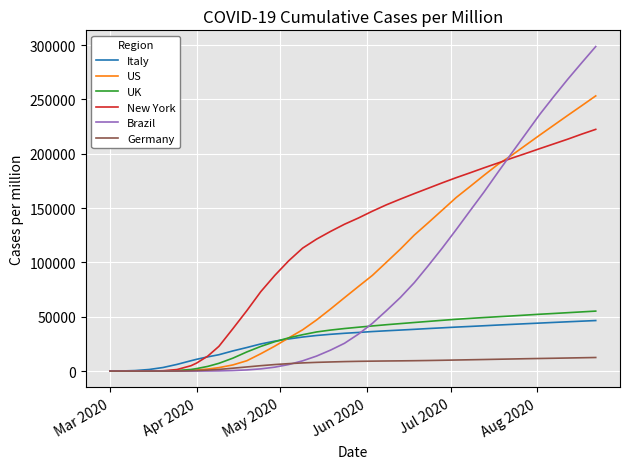

Which series has the largest range (max minus min)?

Brazil